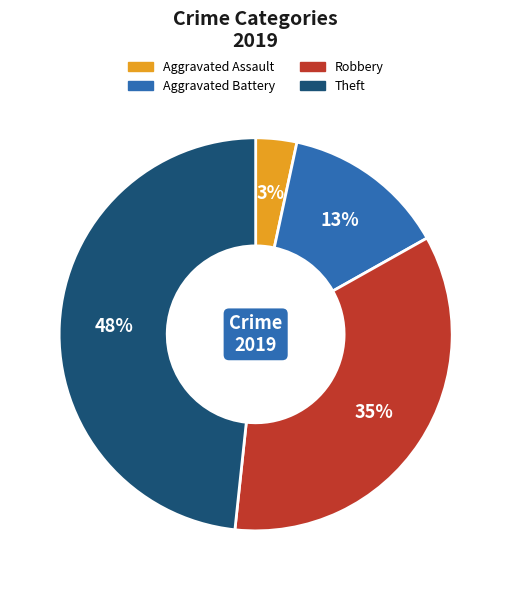

Does Robbery account for over 50% of the chart?

No